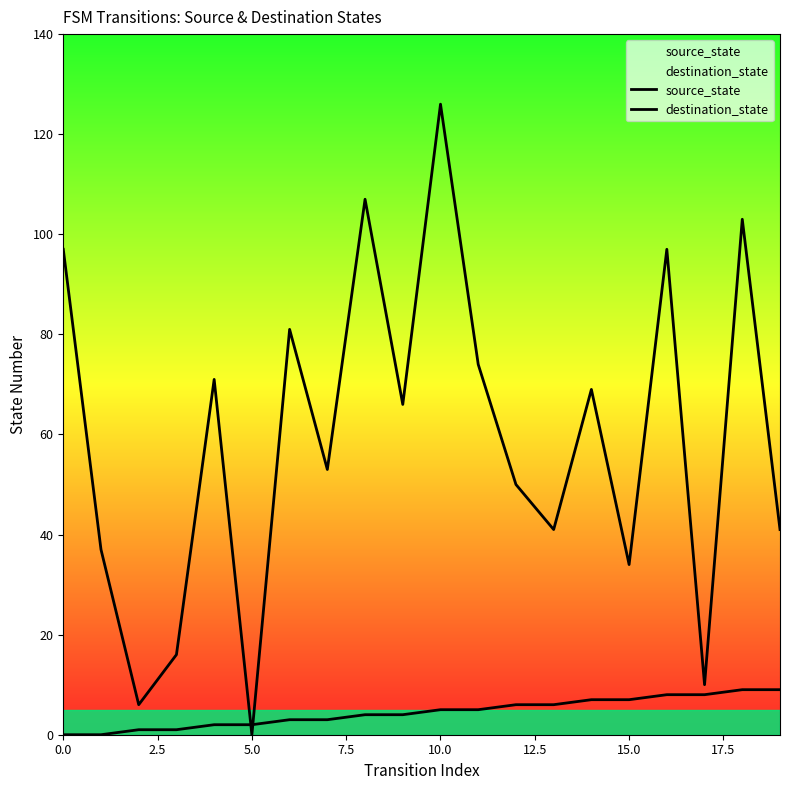

What is the label of the 1st point from the right?

19